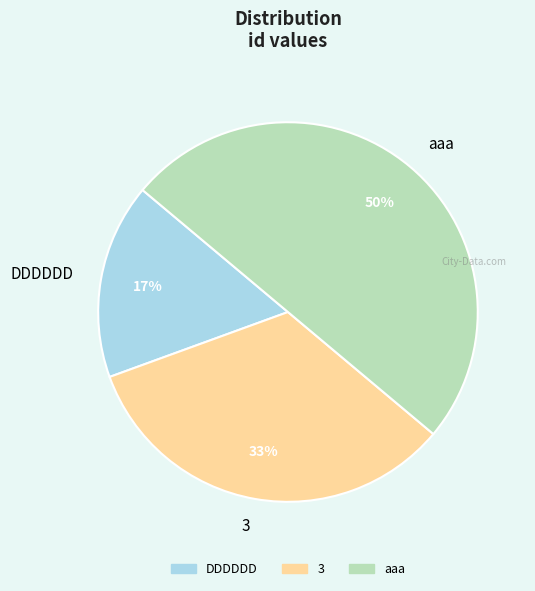

To the nearest percent, what percentage of the pie is 3?

33%